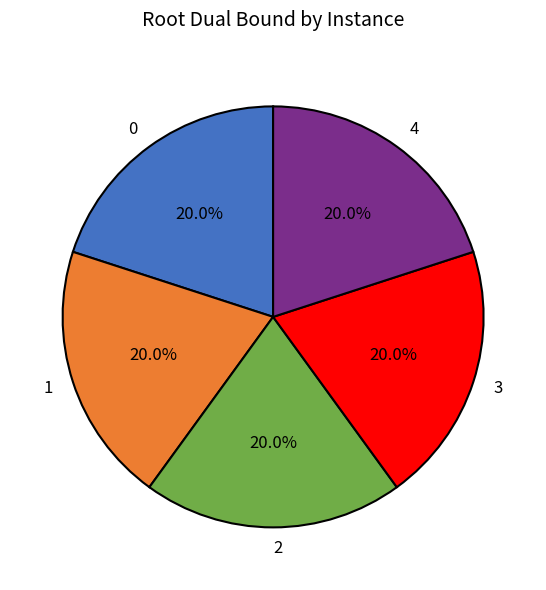

Approximately how many times larger is the value at 0 compared to 1?

1.0